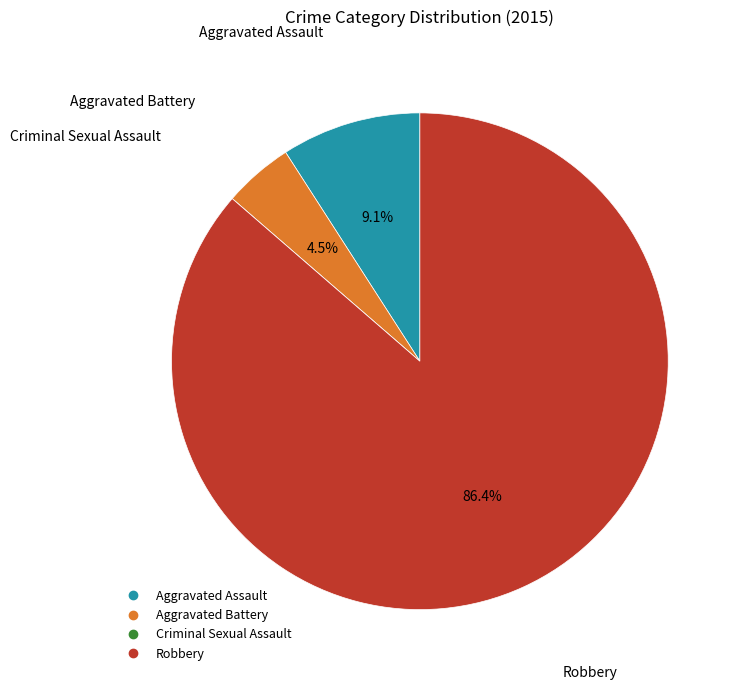

To the nearest percent, what portion does Robbery represent?

86%